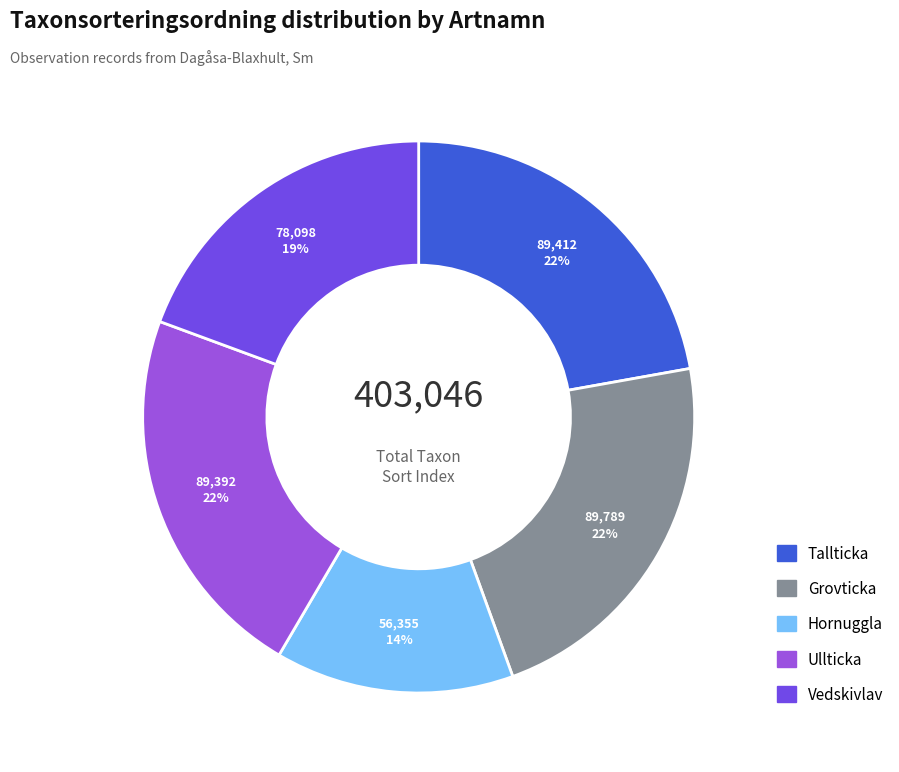

Is it true that Vedskivlav is 19% of the pie?

True